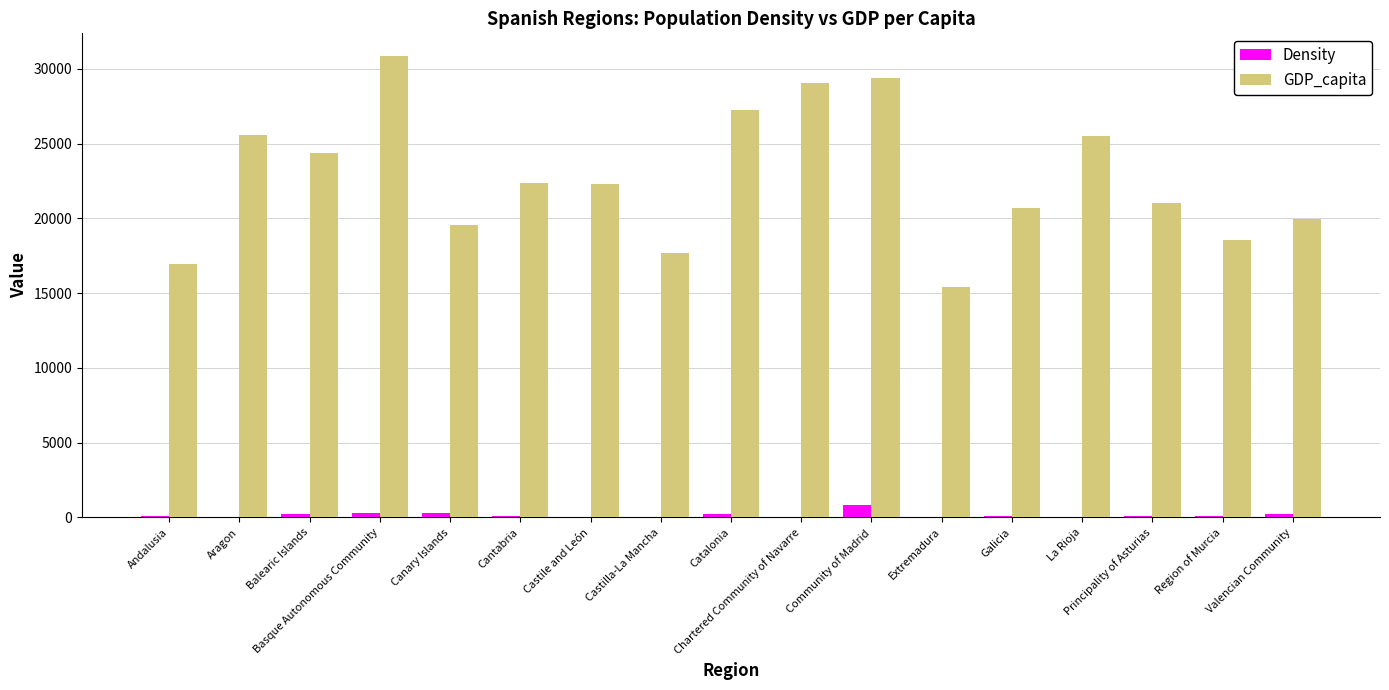

What is the maximum value shown in the chart?

30829